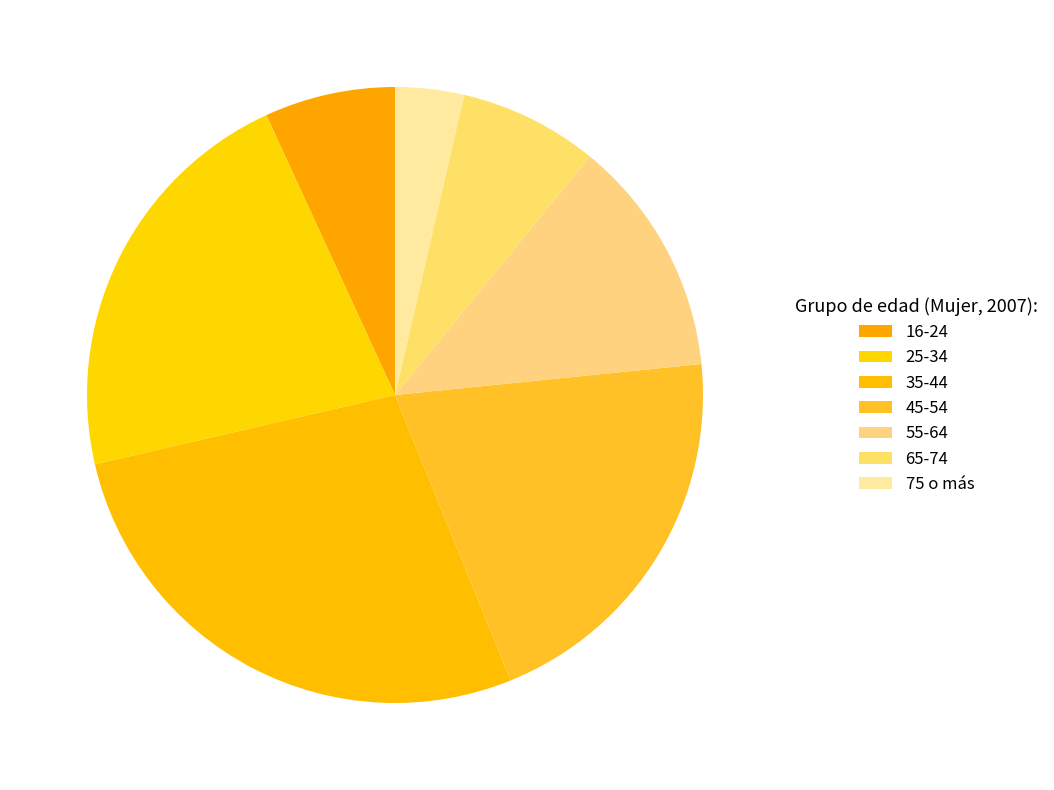

Is it true that 55-64 is 1% of the pie?

False